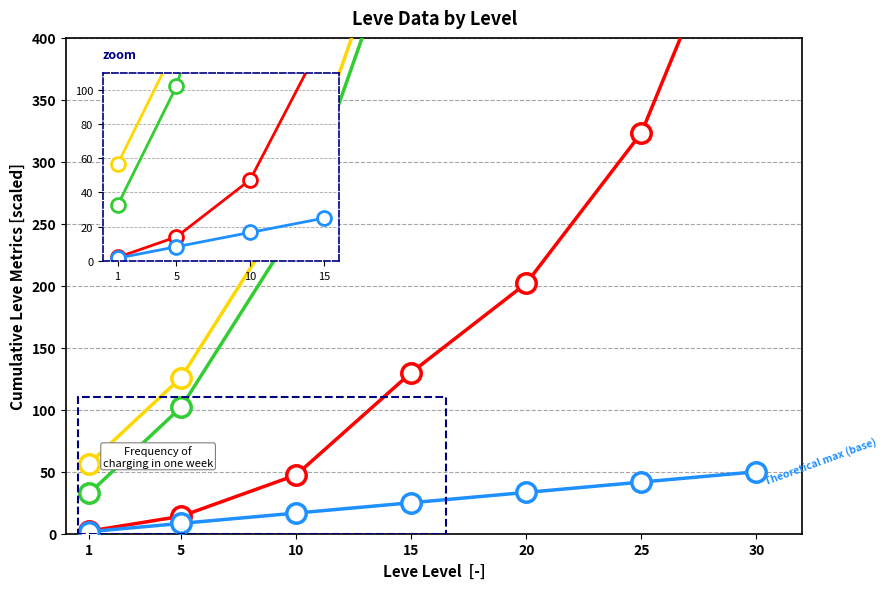

What is the sum of all scenario 1 = Leve Price (cumul.) values?

3586.5